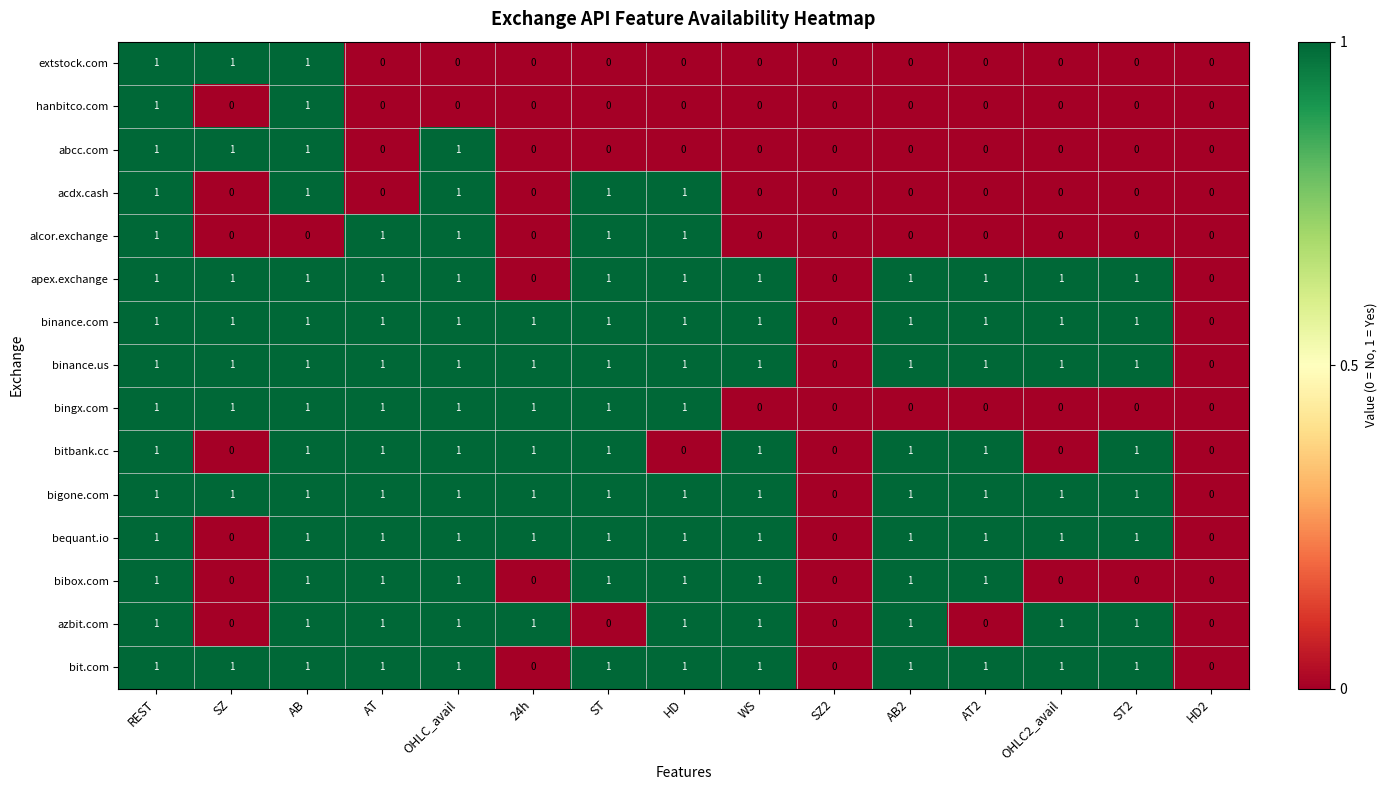

How many distinct data groups are displayed?

15